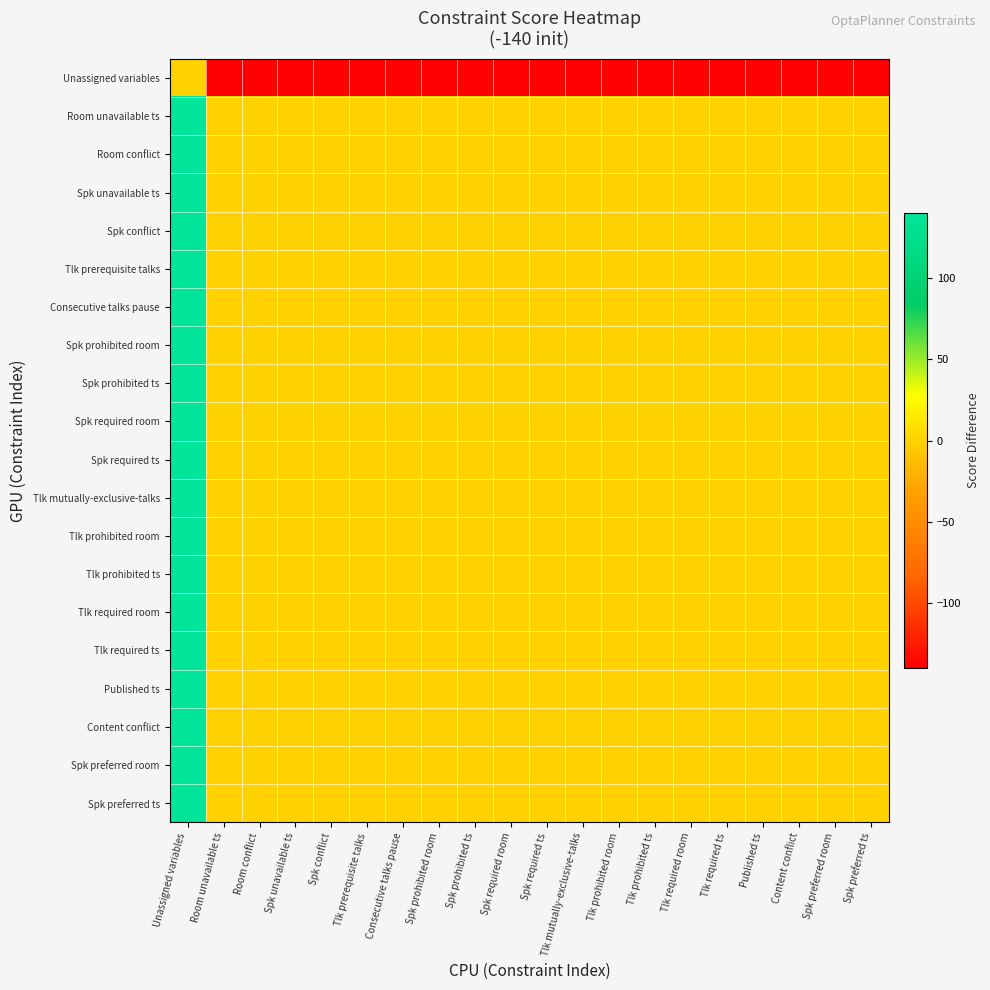

What is the spread (max minus min) of values at Spk unavailable ts?

140